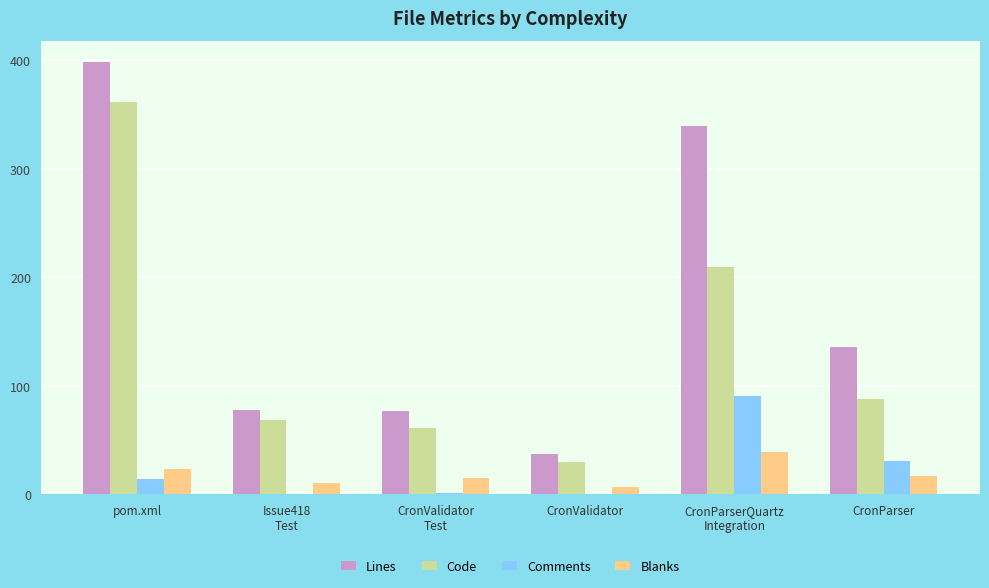

Which series has the largest range (max minus min)?

Lines